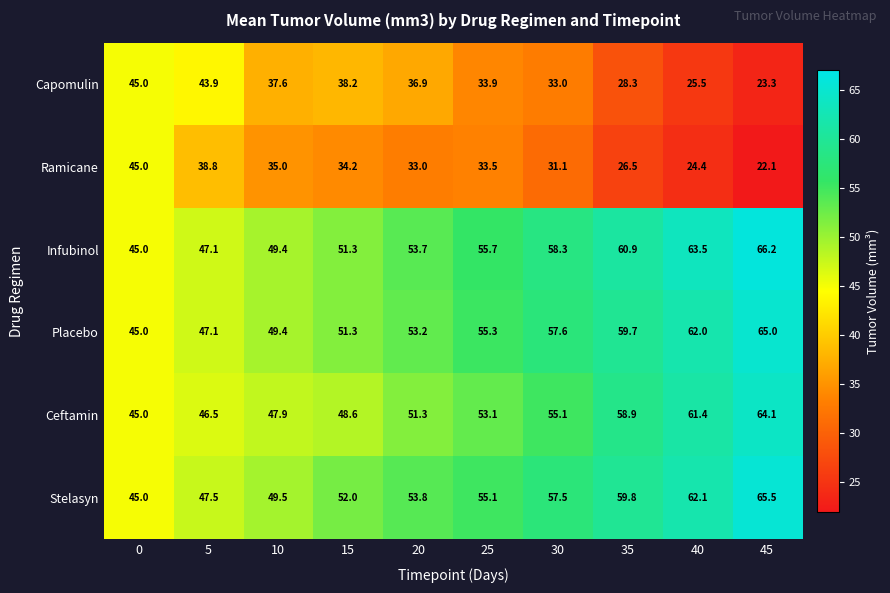

Count the number of categories in the chart.

10